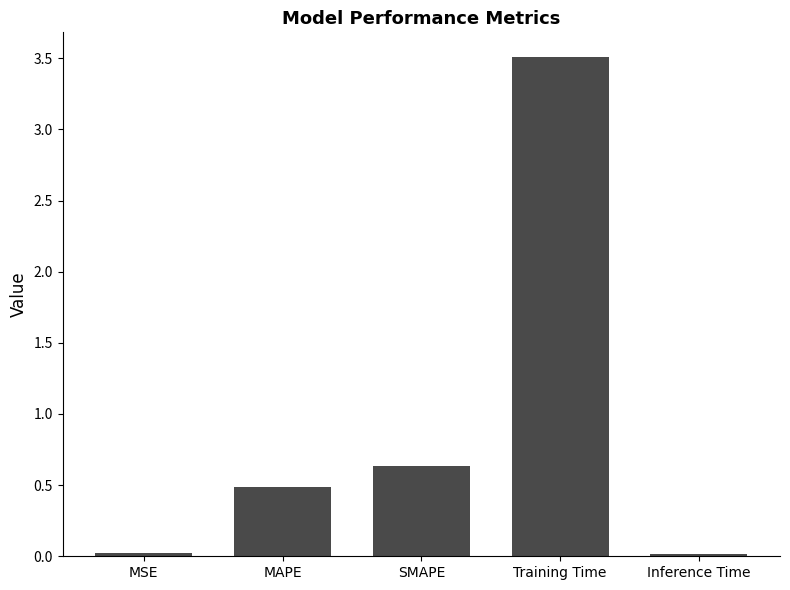

What is the value of the 2nd bar from the left?

0.5